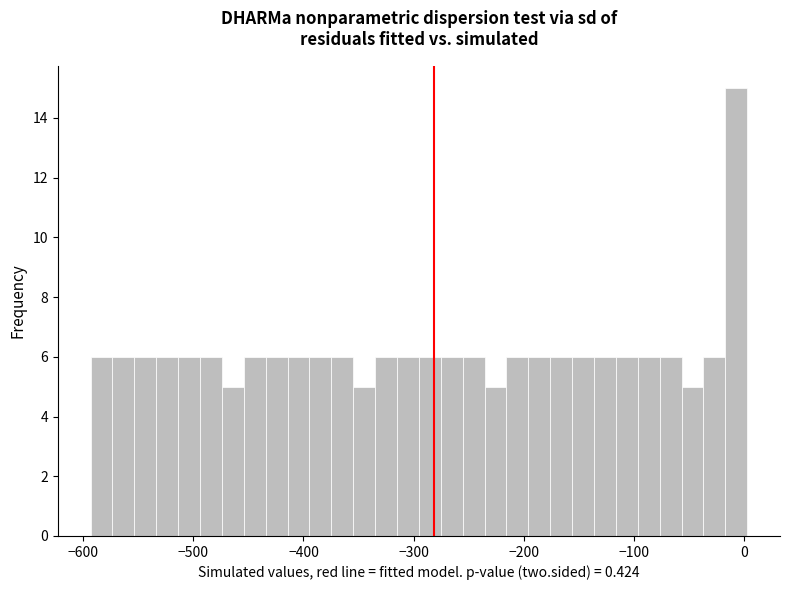

Around what value on the x-axis is the tallest bar? Give the approximate position of its centre, as read against the axis.

-10